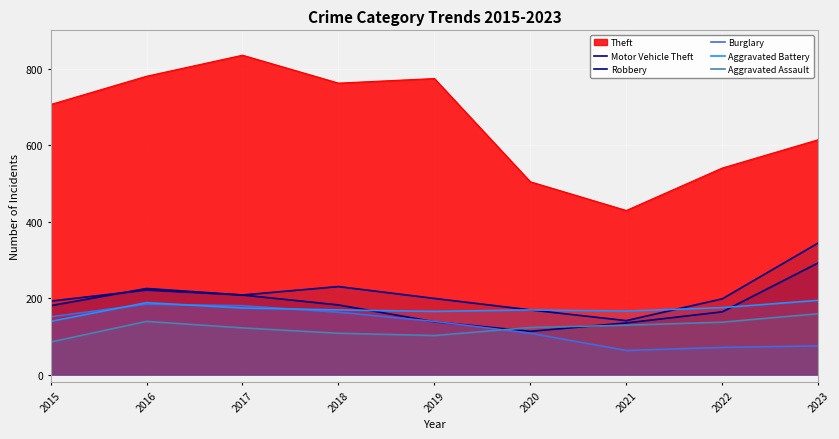

What is the sum of all Aggravated Battery values?

1539